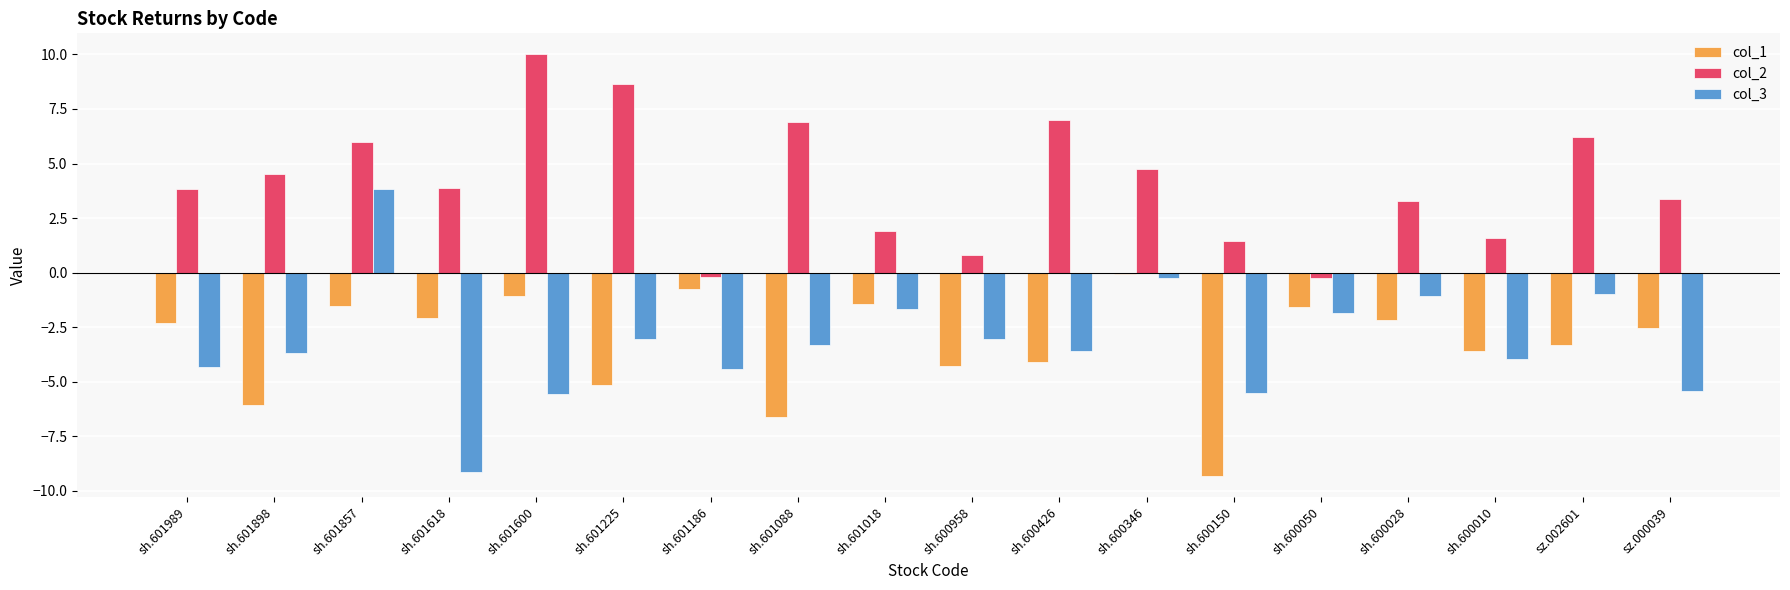

What is the maximum value shown in the chart?

10.0